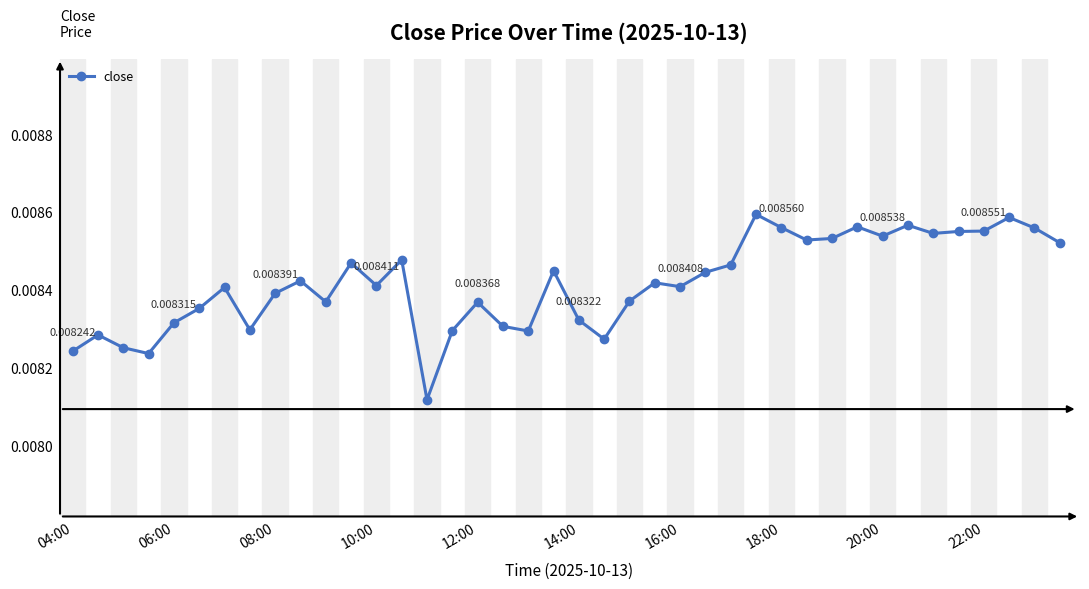

What is the sum of all values?

0.3